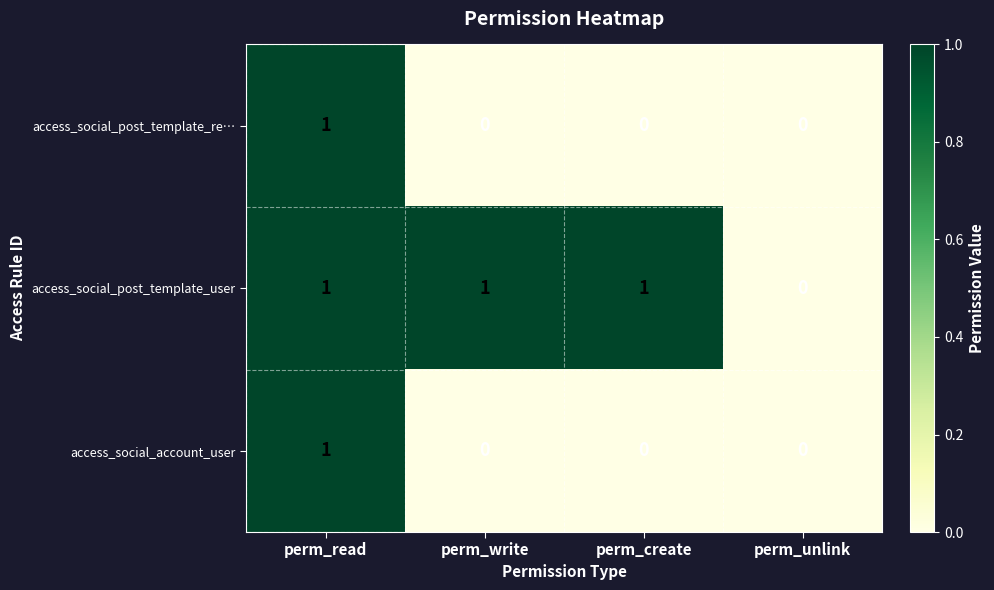

The value of access_social_post_template_user at perm_read is 2. True or false?

False